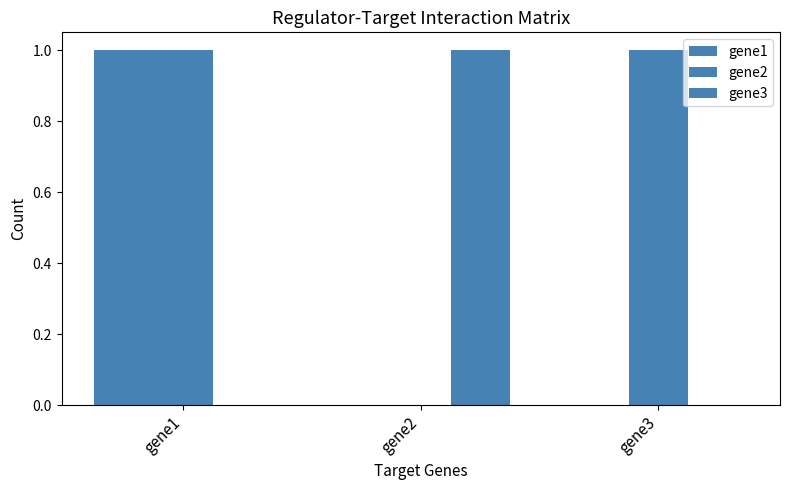

What is the difference between the gene1 values at gene1 and gene3?

1